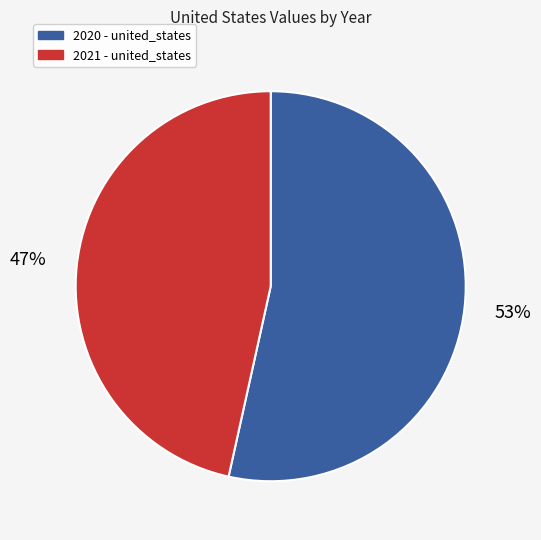

Rank the categories by value from lowest to highest.

2021, 2020